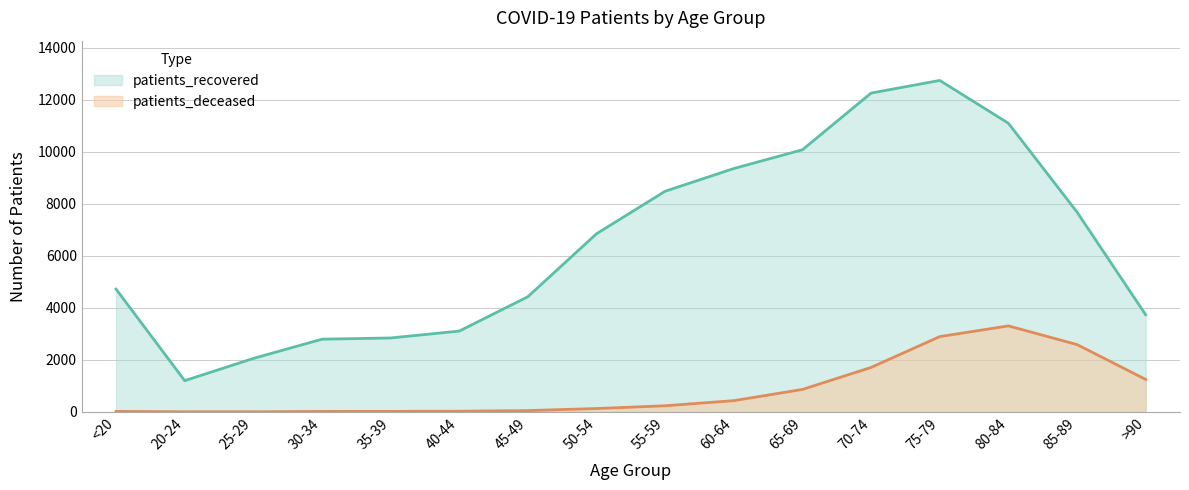

Is the value of patients_deceased at 45-49 greater than the value of patients_recovered at 70-74?

No